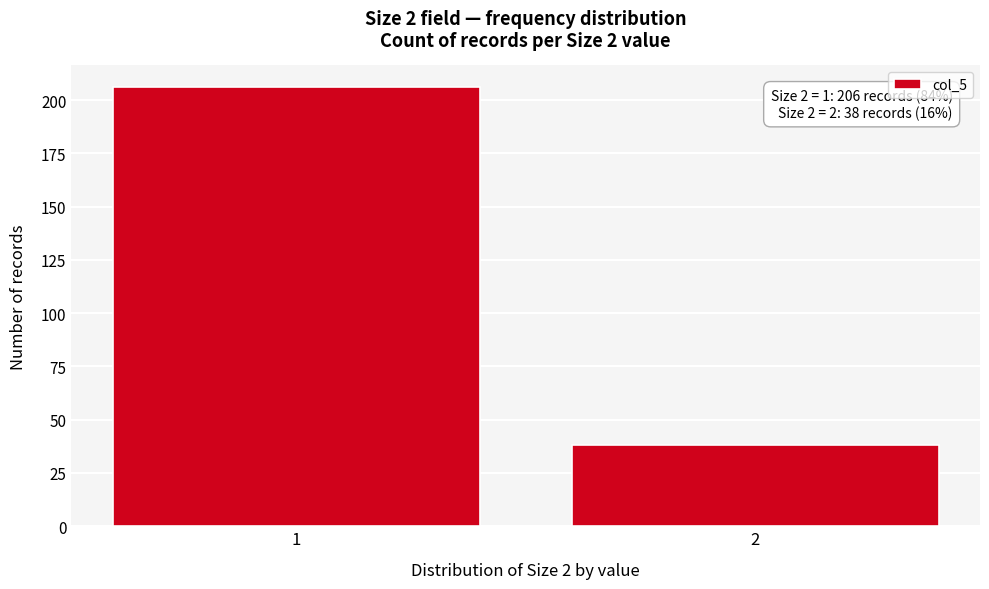

Reading left to right, transcribe all the data shown in this chart.

1=206	2=38